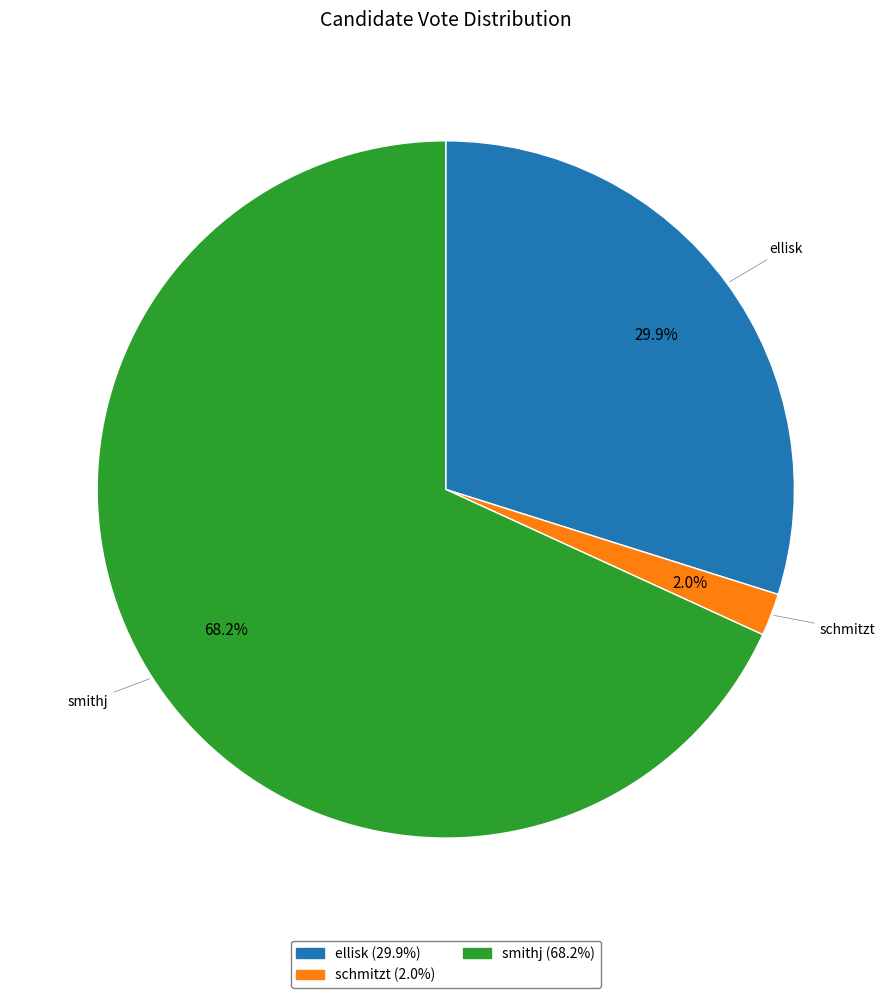

What percentage is the schmitzt slice, to the nearest percent?

2%